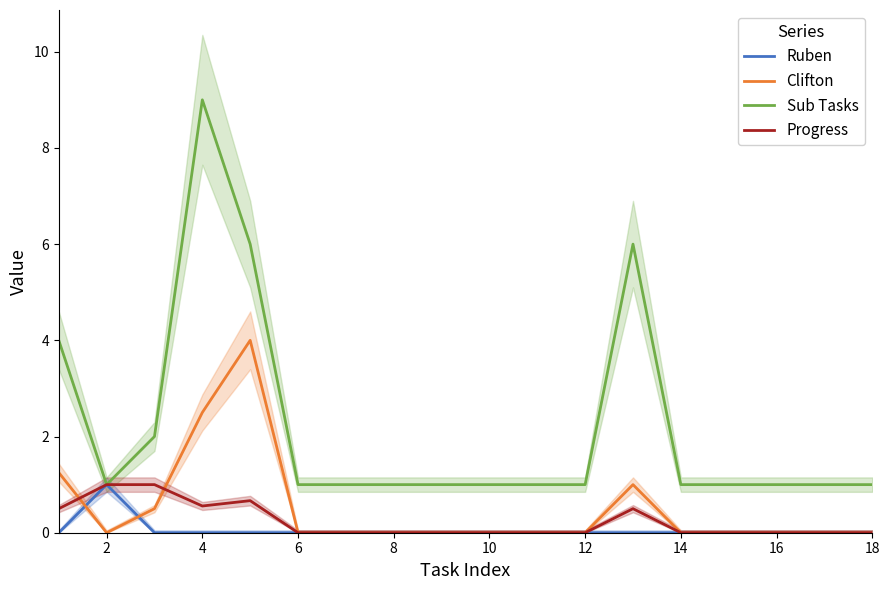

Is it true that Clifton equals -2.4 at 16?

False